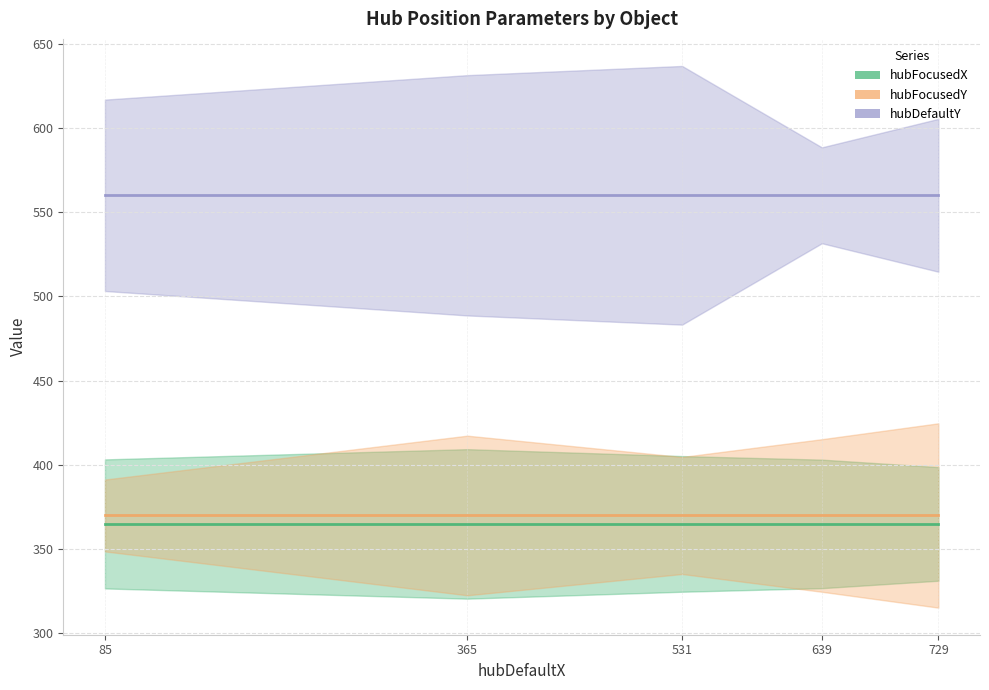

What are all the series names shown in the legend?

hubFocusedX, hubFocusedY, hubDefaultY